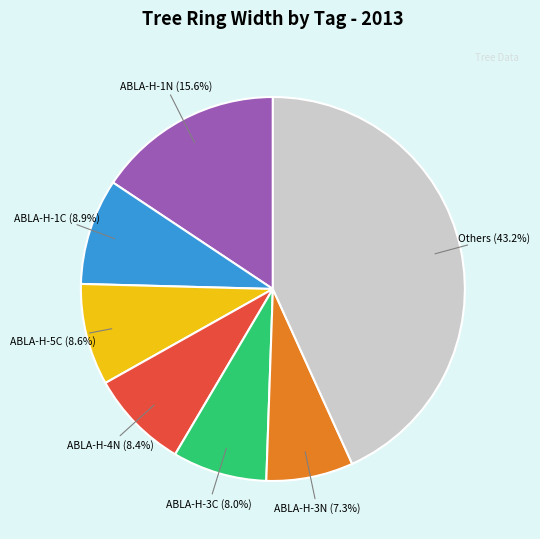

Approximately how many times larger is the value at ABLA-H-3C compared to ABLA-H-1N?

0.5